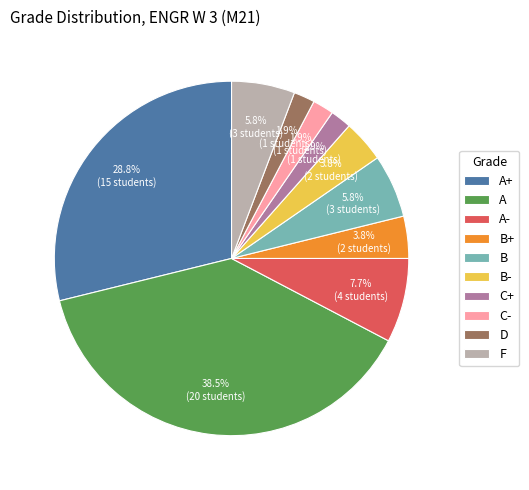

Which category has the biggest portion of the pie?

A